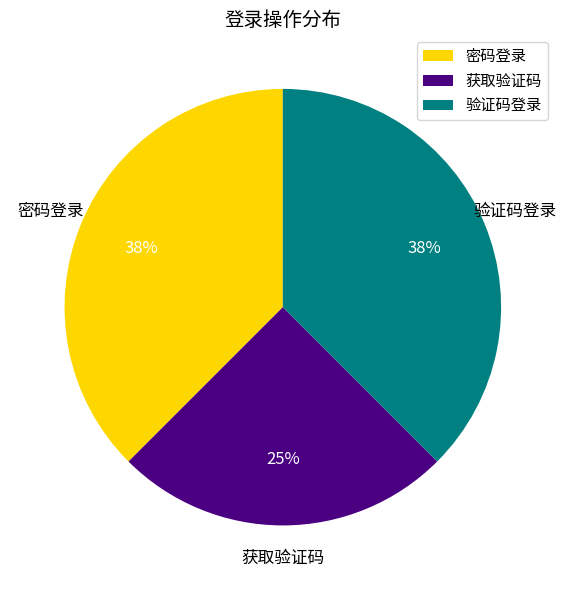

Approximately how many times larger is the value at 密码登录 compared to 获取验证码?

1.5